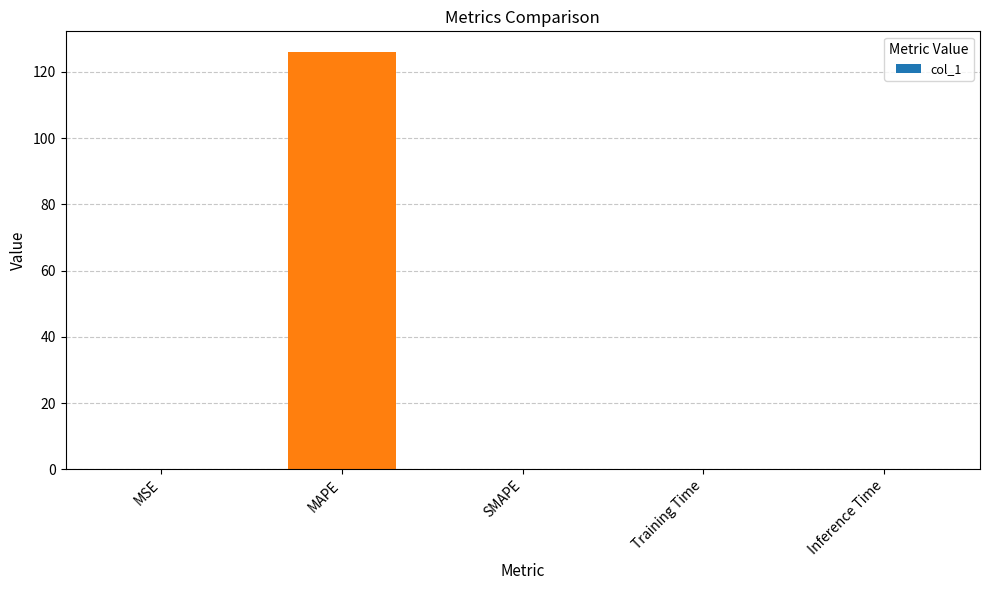

What is the sum of all values?

126.0